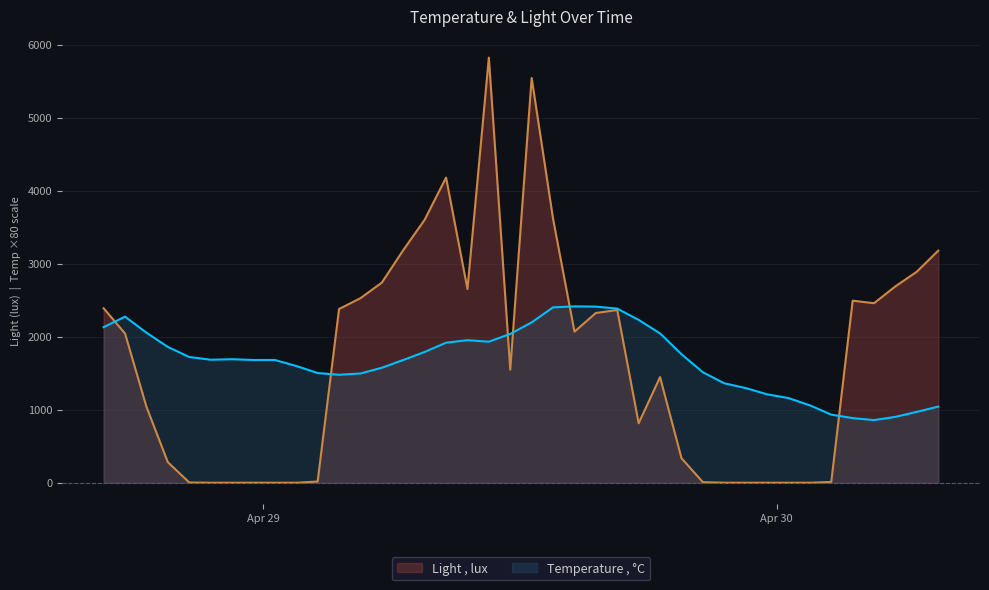

List the labels in order of Light , lux value, smallest first.

2025-04-28 21:33:02, 2025-04-28 22:33:02, 2025-04-28 23:33:02, 2025-04-29 00:33:02, 2025-04-29 01:33:02, 2025-04-29 21:33:02, 2025-04-29 22:33:02, 2025-04-29 23:33:02, 2025-04-30 00:33:02, 2025-04-30 01:33:02, 2025-04-28 20:33:02, 2025-04-29 20:33:02, 2025-04-30 02:33:02, 2025-04-29 02:33:02, 2025-04-28 19:33:02, 2025-04-29 19:33:02, 2025-04-29 17:33:02, 2025-04-28 18:33:02, 2025-04-29 18:33:02, 2025-04-29 11:33:02, 2025-04-28 17:33:02, 2025-04-29 14:33:02, 2025-04-29 15:33:02, 2025-04-29 16:33:02, 2025-04-29 03:33:02, 2025-04-28 16:33:02, 2025-04-30 04:33:02, 2025-04-30 03:33:02, 2025-04-29 04:33:02, 2025-04-29 09:33:02, 2025-04-30 05:33:02, 2025-04-29 05:33:02, 2025-04-30 06:33:02, 2025-04-30 07:33:02, 2025-04-29 06:33:02, 2025-04-29 07:33:02, 2025-04-29 13:33:02, 2025-04-29 08:33:02, 2025-04-29 12:33:02, 2025-04-29 10:33:02